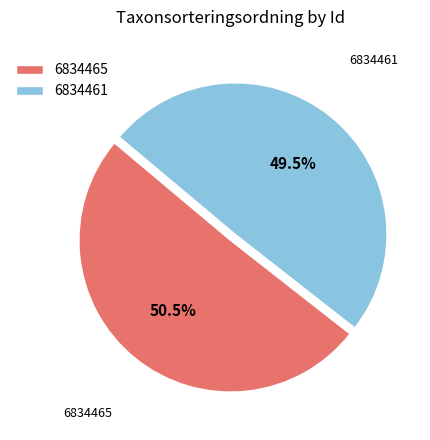

Rank the categories by value from lowest to highest.

6834461, 6834465